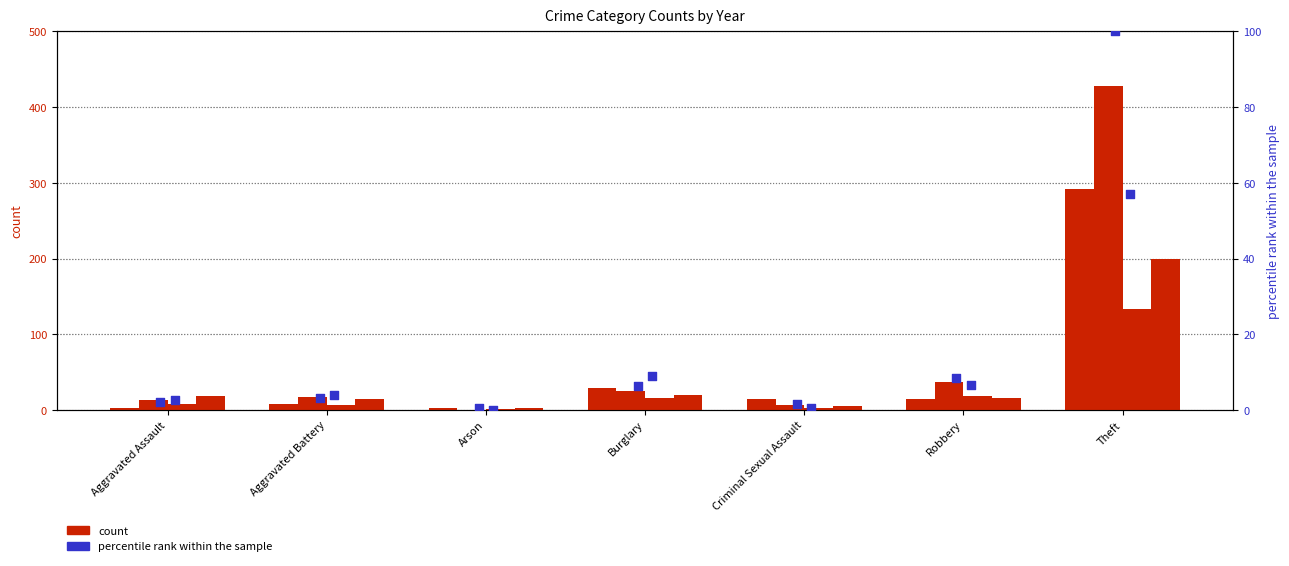

Which series has the largest total across all categories?

count 2019